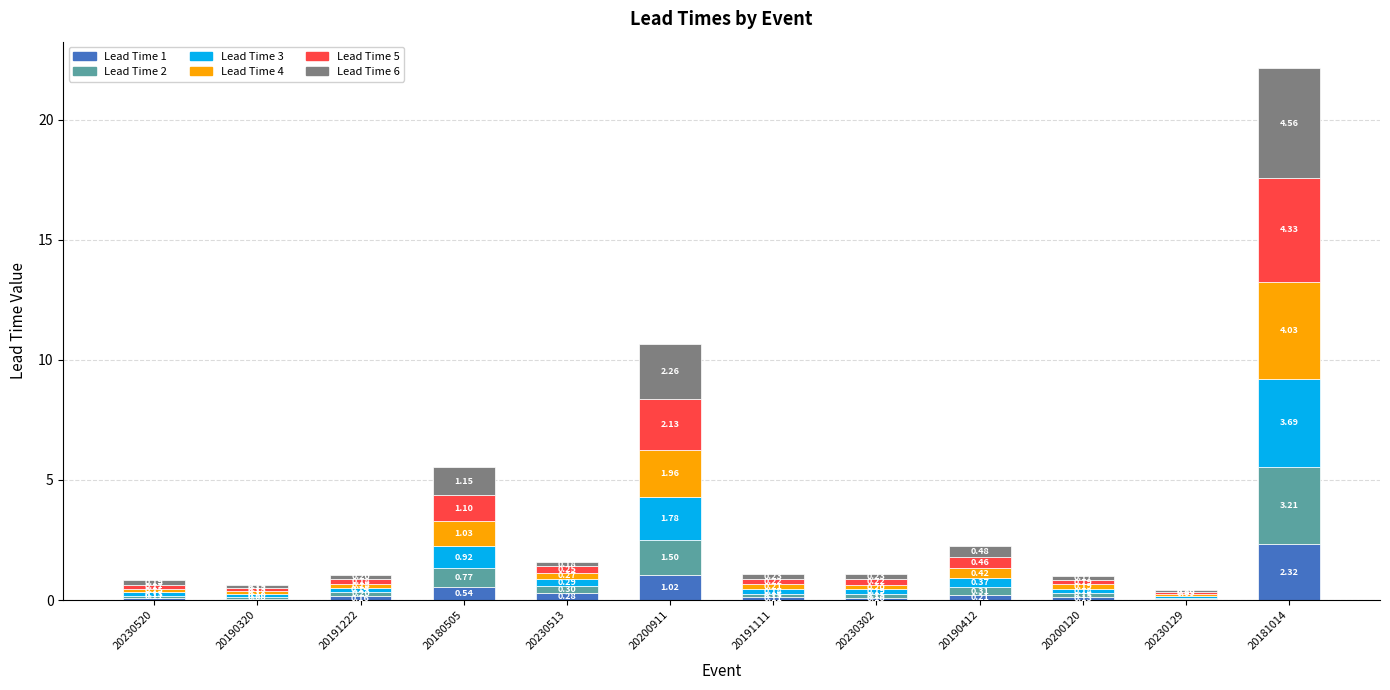

At which category is the sum across all series the highest?

20181014